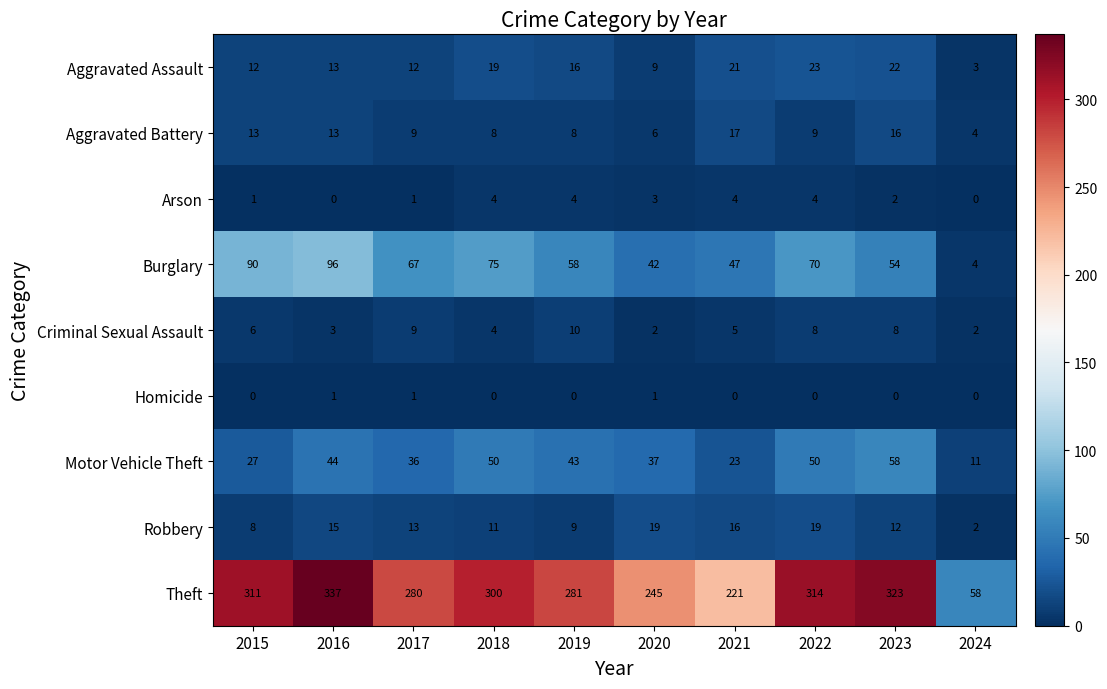

Rank the series at 2022 from lowest to highest value.

Homicide, Arson, Criminal Sexual Assault, Aggravated Battery, Robbery, Aggravated Assault, Motor Vehicle Theft, Burglary, Theft